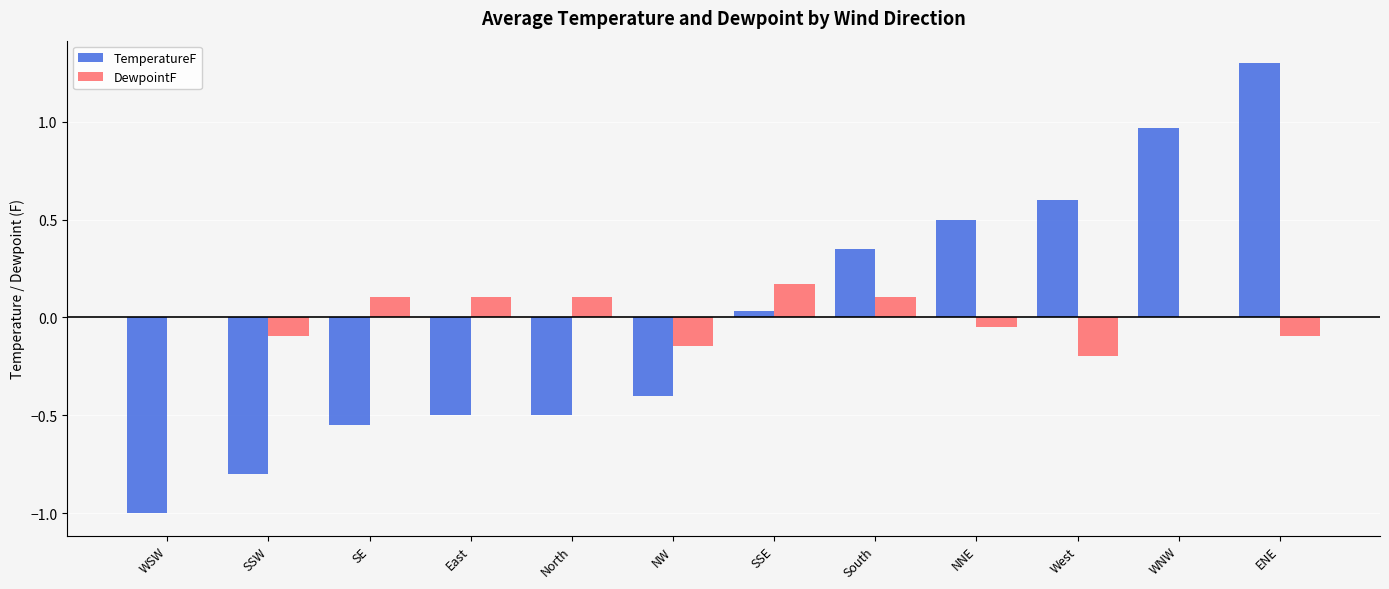

Between West and ENE, which series saw the biggest shift?

TemperatureF